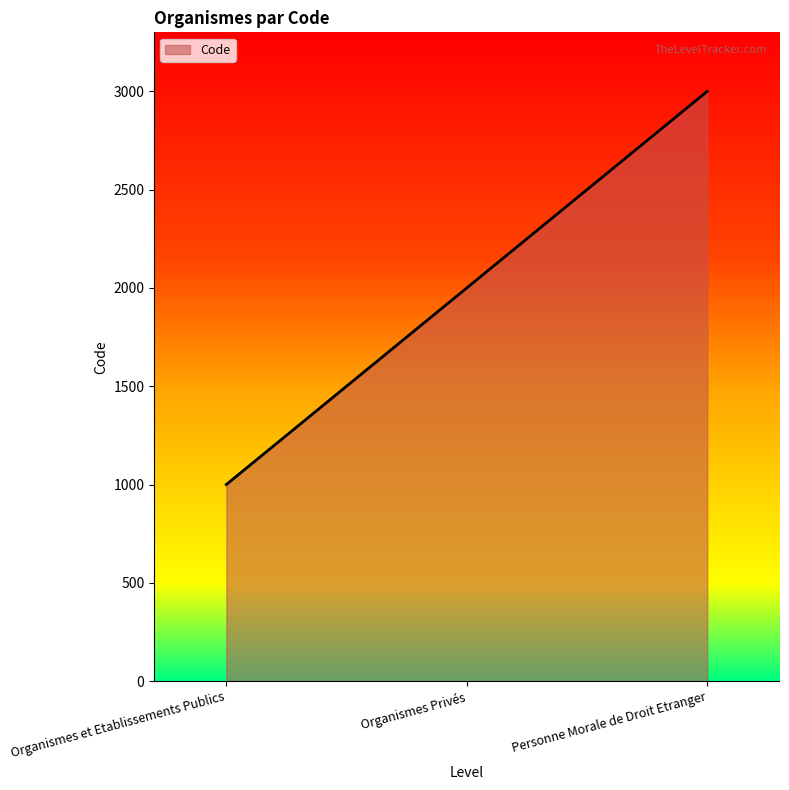

Rank the categories by value from lowest to highest.

Organismes et Etablissements Publics, Organismes Privés, Personne Morale de Droit Etranger